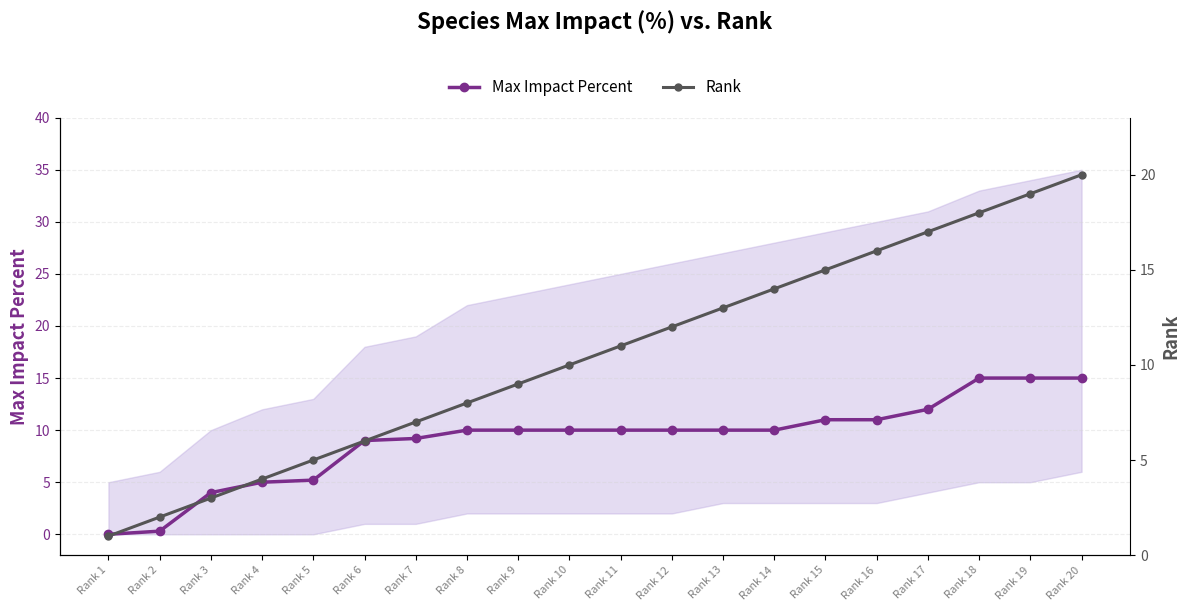

Where does the Rank series first go above 11?

Rank 12